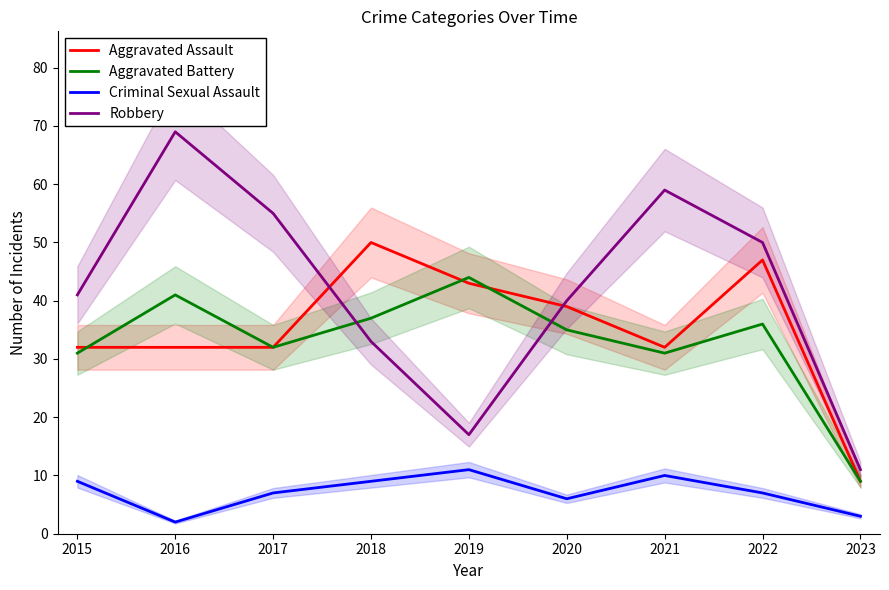

How many values in the Aggravated Battery series exceed 35?

4